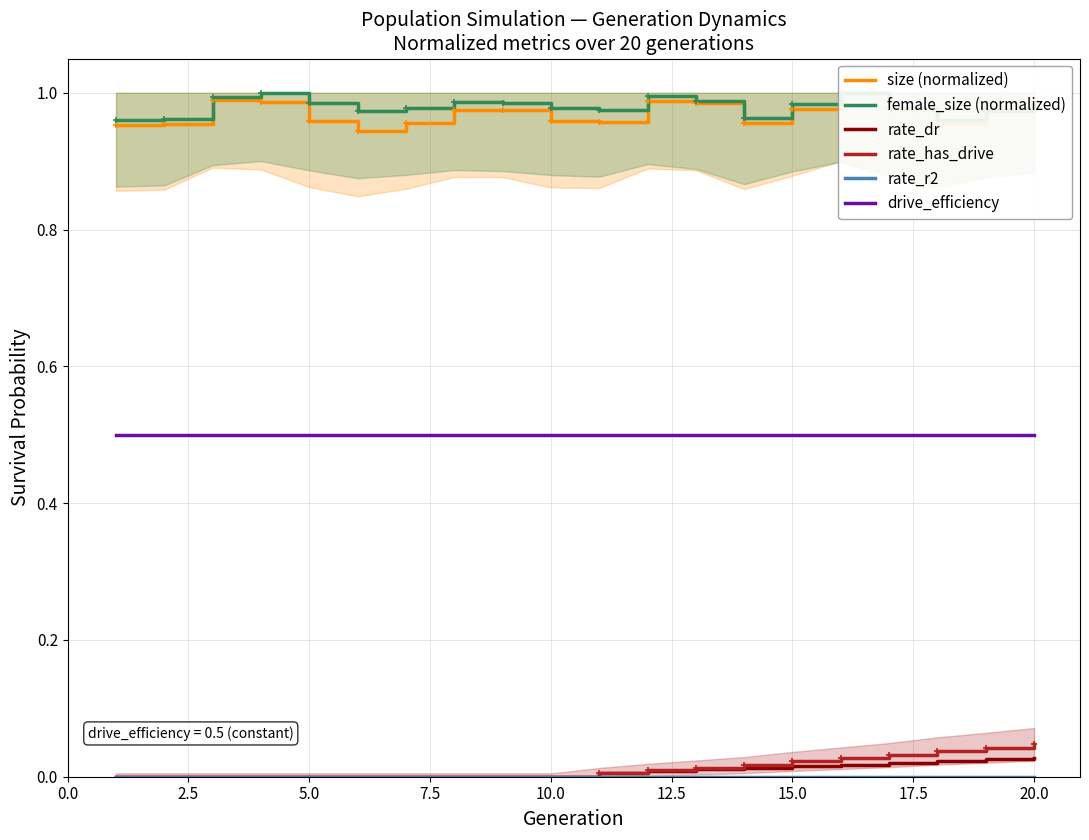

What are all the series names shown in the legend?

size (normalized), female_size (normalized), rate_dr, rate_has_drive, rate_r2, drive_efficiency